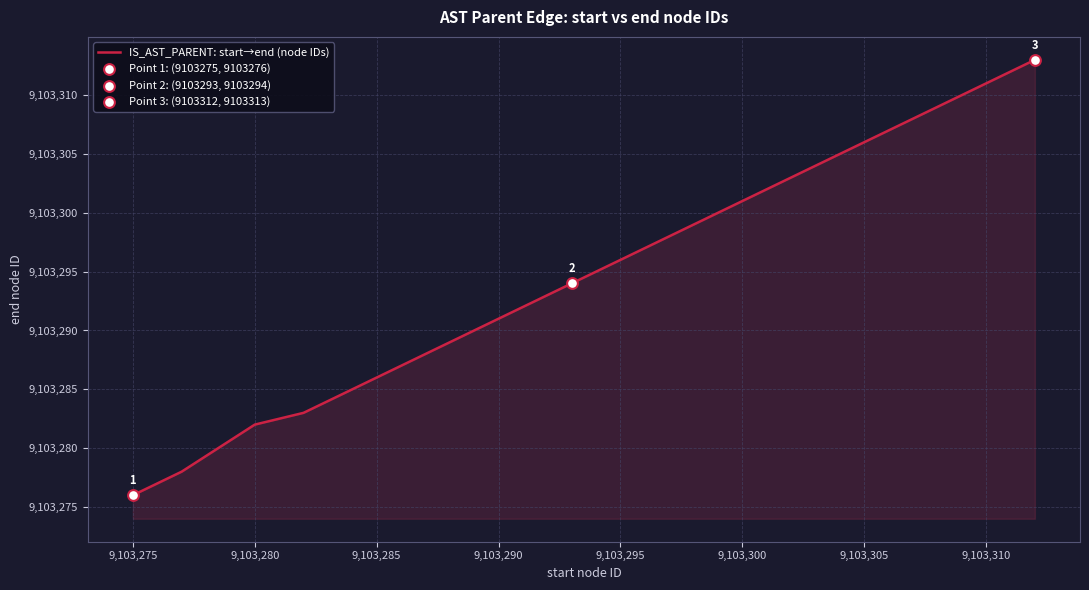

What is the maximum value shown in the chart?

9103313